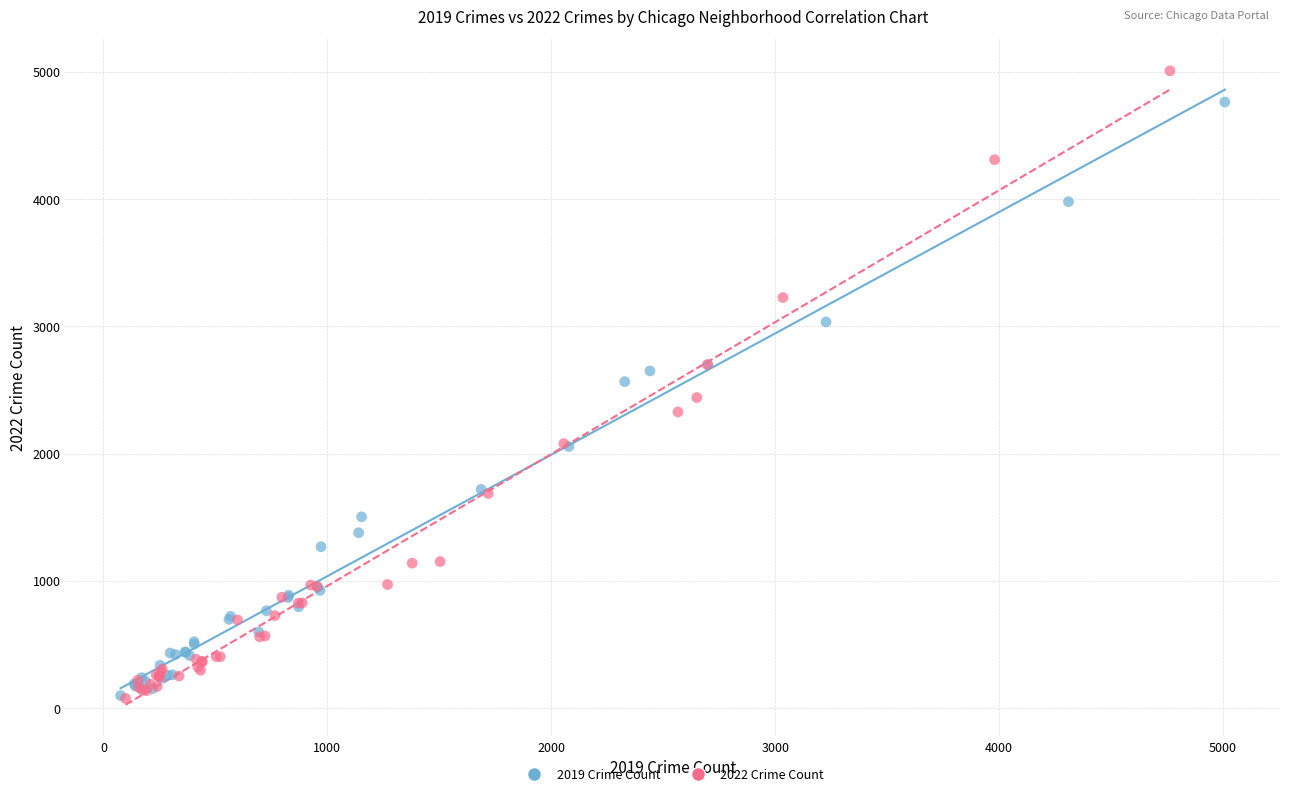

Which series reaches the maximum Y coordinate?

2022 Crime Count